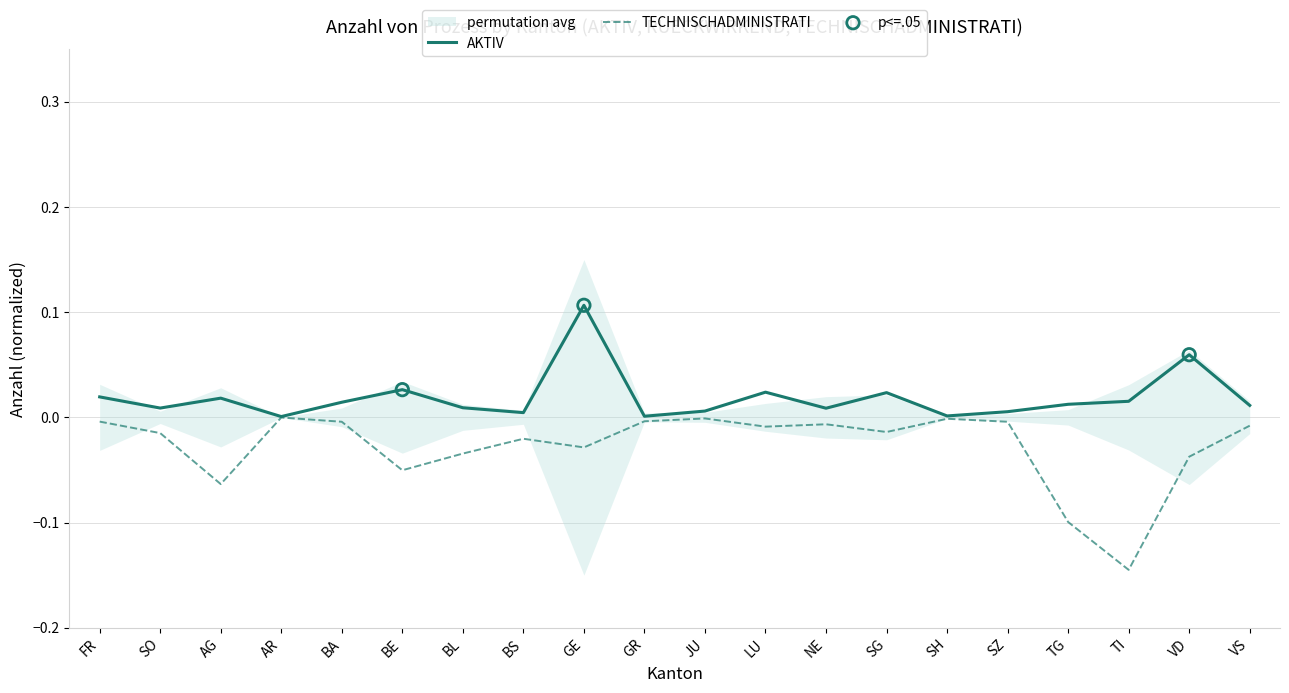

What are all the series names shown in the legend?

AKTIV, TECHNISCHADMINISTRATI